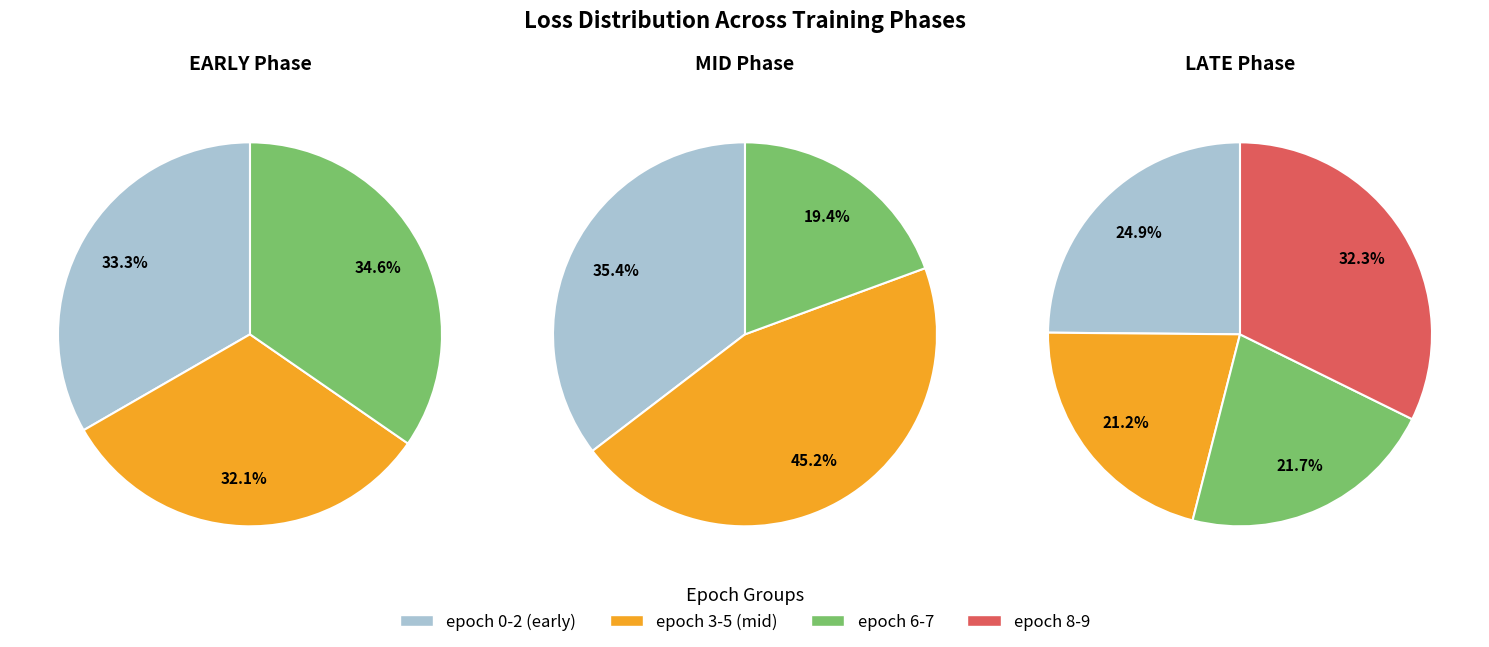

Is there any slice that represents more than half of the pie?

No